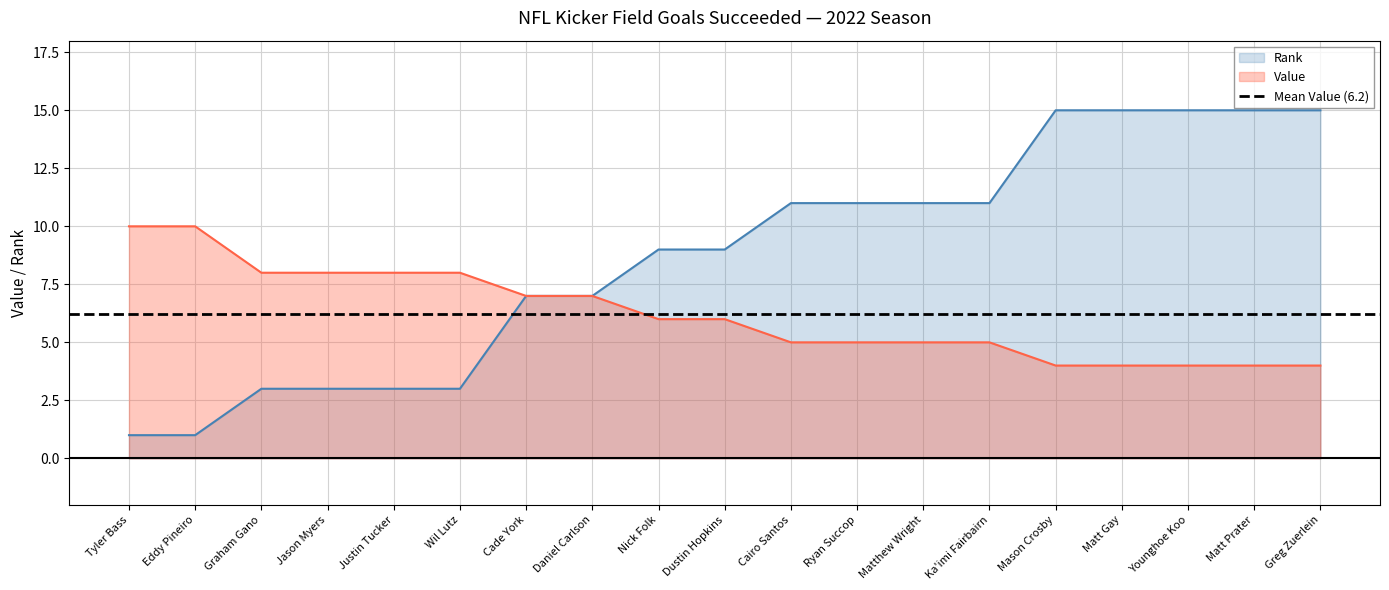

What are all the series names shown in the legend?

Rank, Value